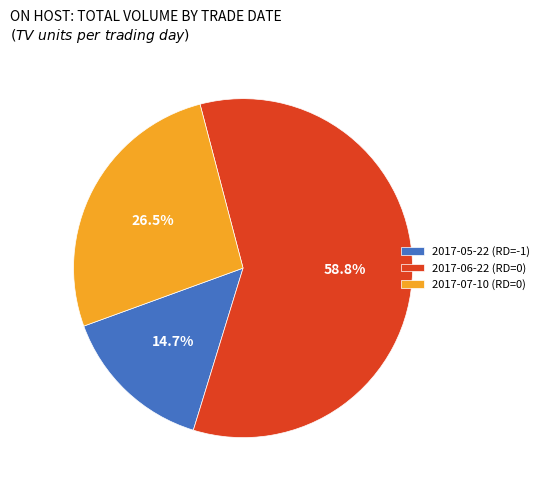

Rank the categories by value from lowest to highest.

2017-05-22 (RD=-1), 2017-07-10 (RD=0), 2017-06-22 (RD=0)